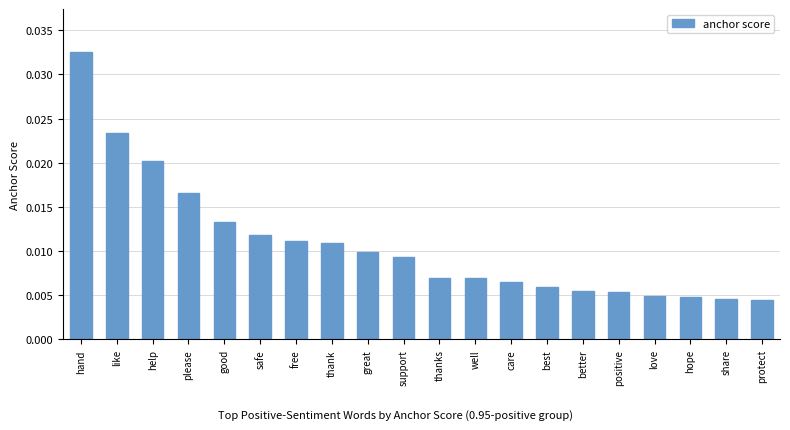

How many values are between 0 and 1?

20